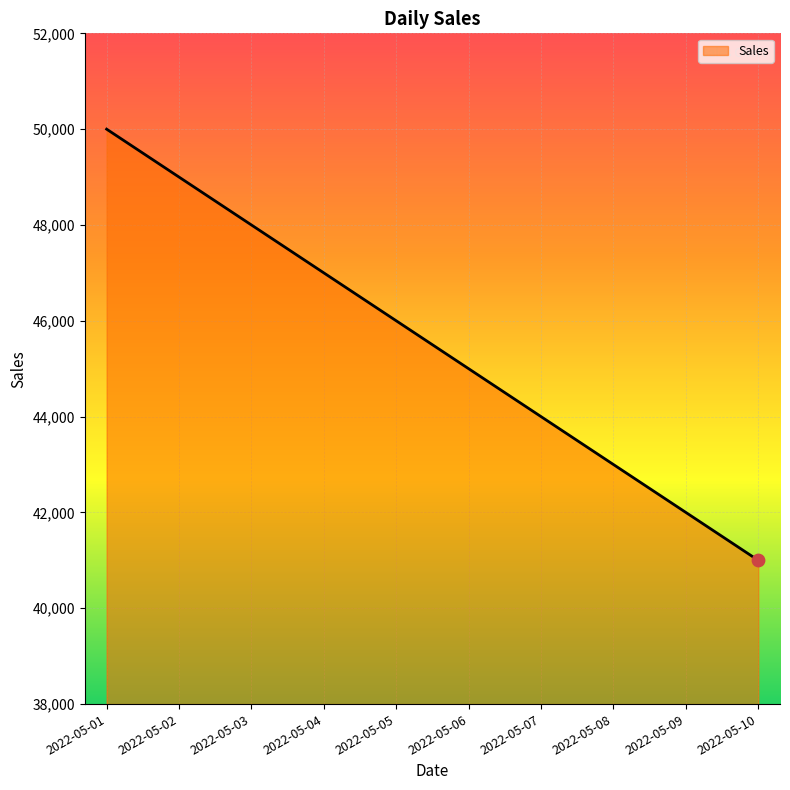

What is the change in value from 2022-05-03 to 2022-05-07?

-4000